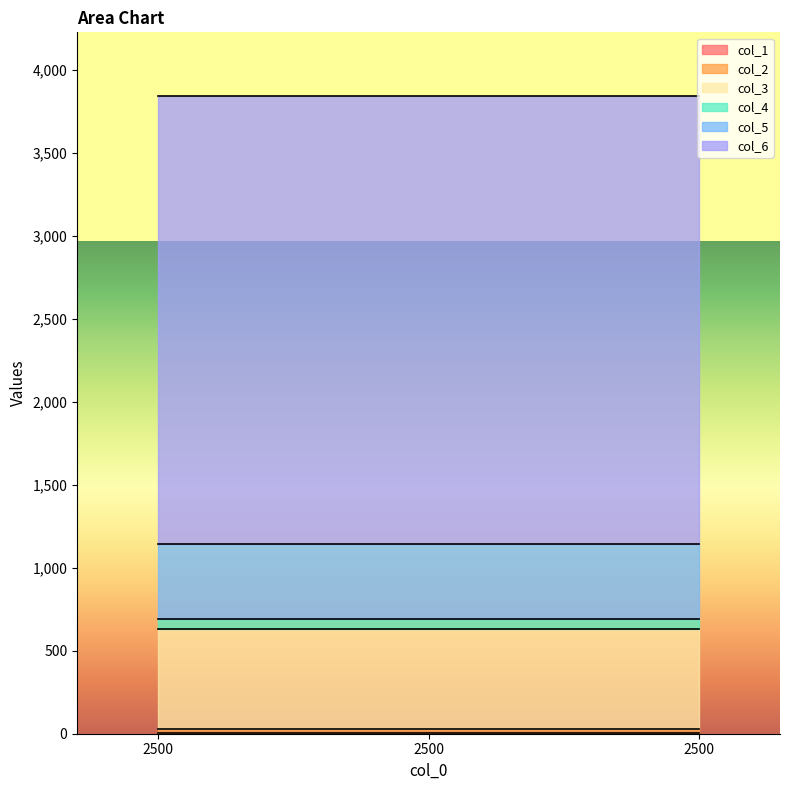

At which category is the sum across all series the highest?

2500